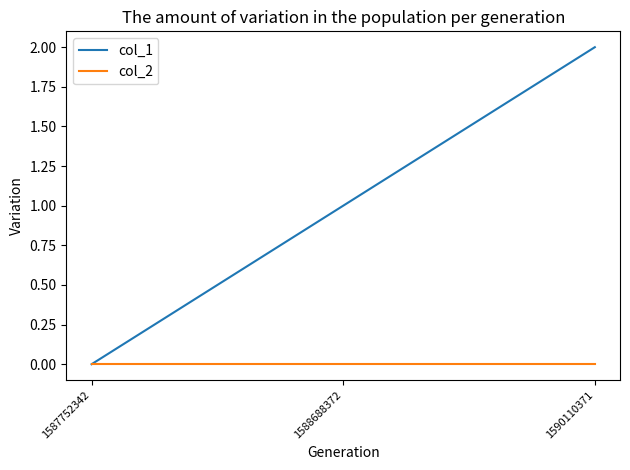

Which series changed the most between 1587752342 and 1590110371?

col_1